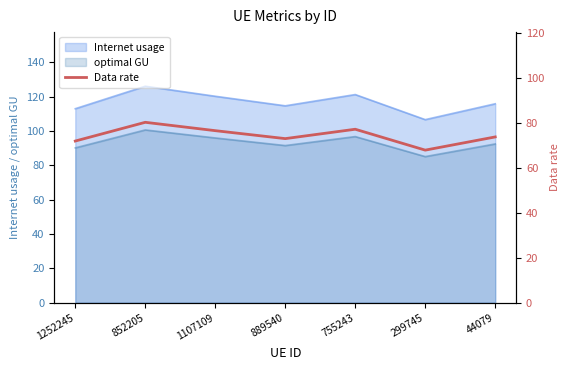

At which label does optimal GU reach its peak?

852205